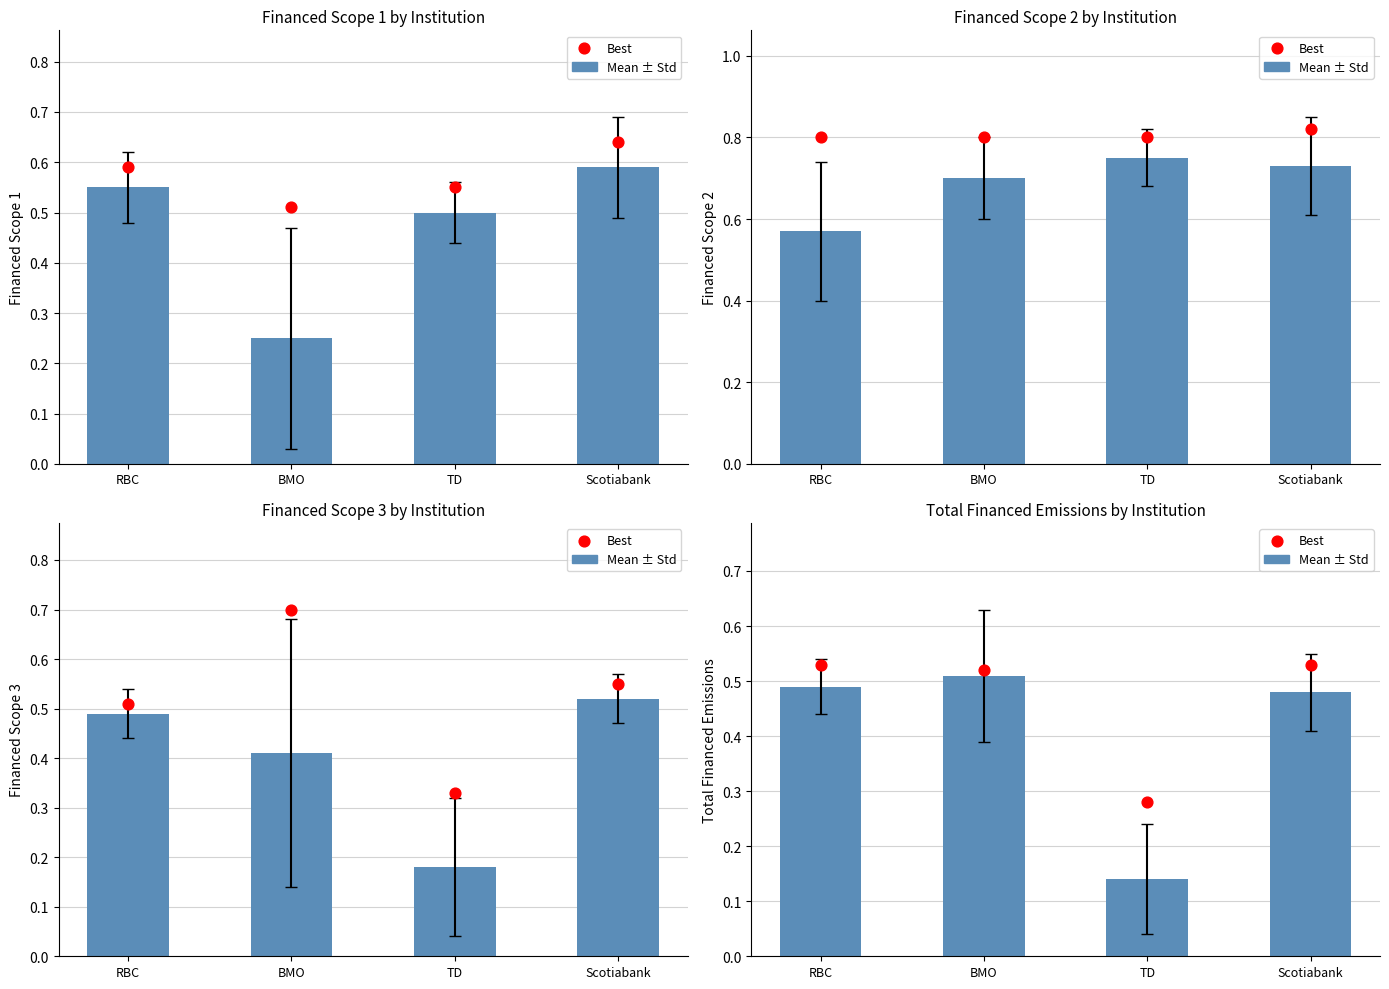

Which series has the largest total across all categories?

Best